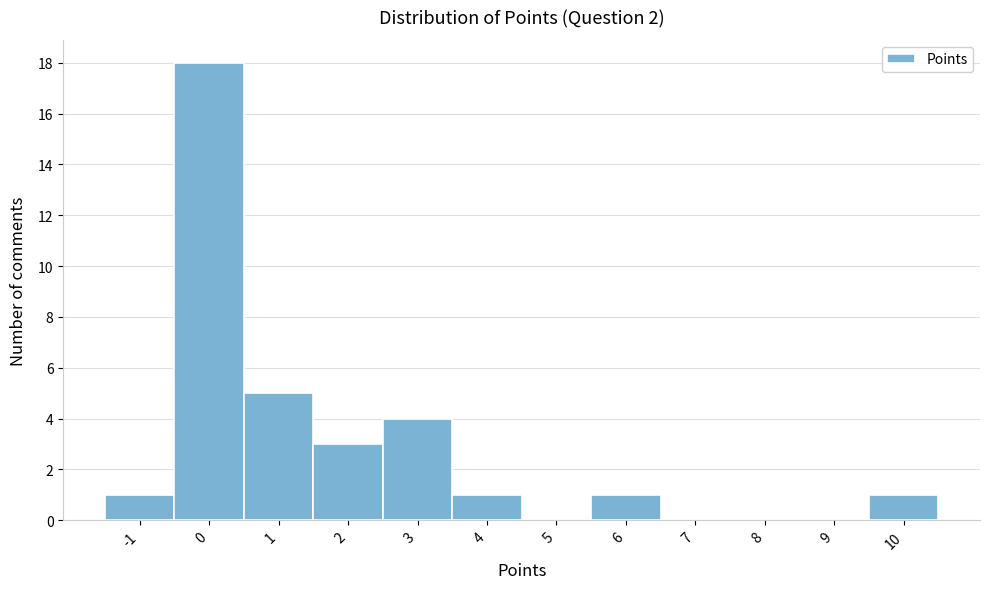

What is the height of the bar covering -0.5 to 0.5 on the x-axis? The values are not printed on the chart, so give them approximately, as read against the axis.

18